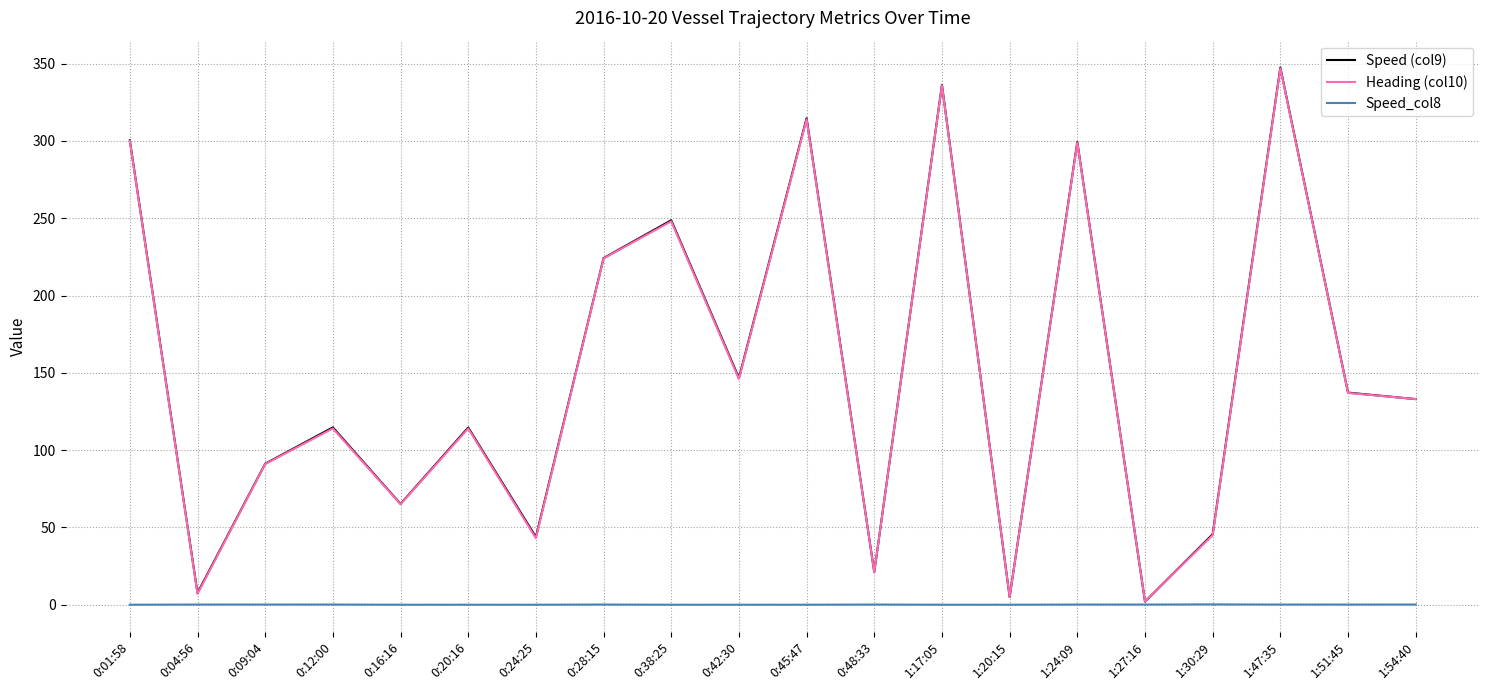

Is this an area chart (filled region under the line)?

No